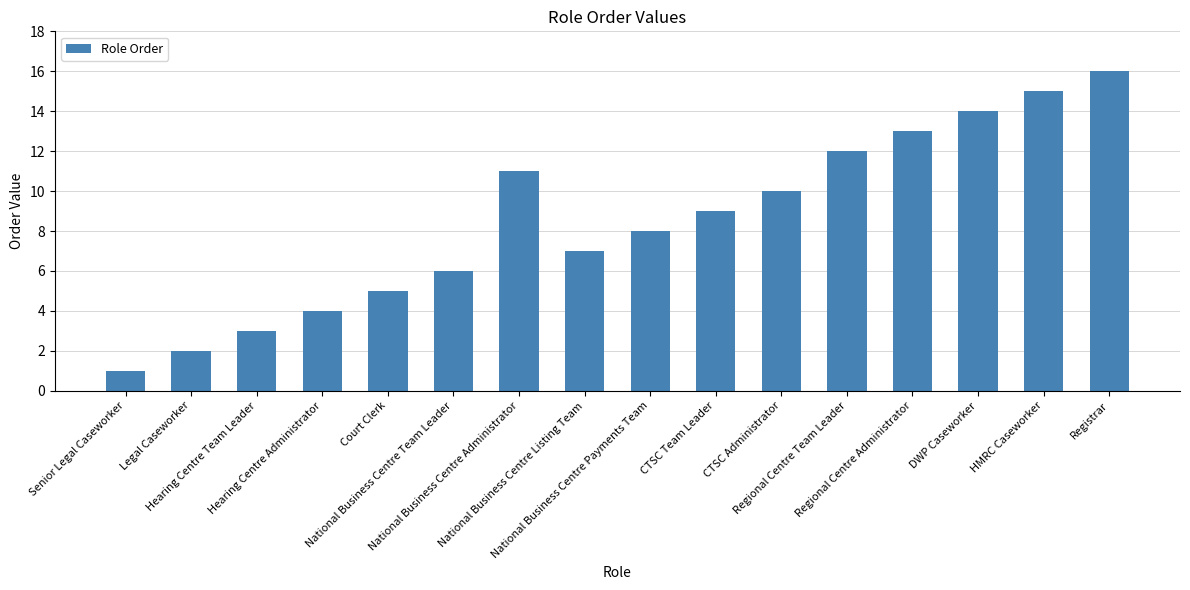

Which label corresponds to the smallest value in the chart?

Senior Legal Caseworker